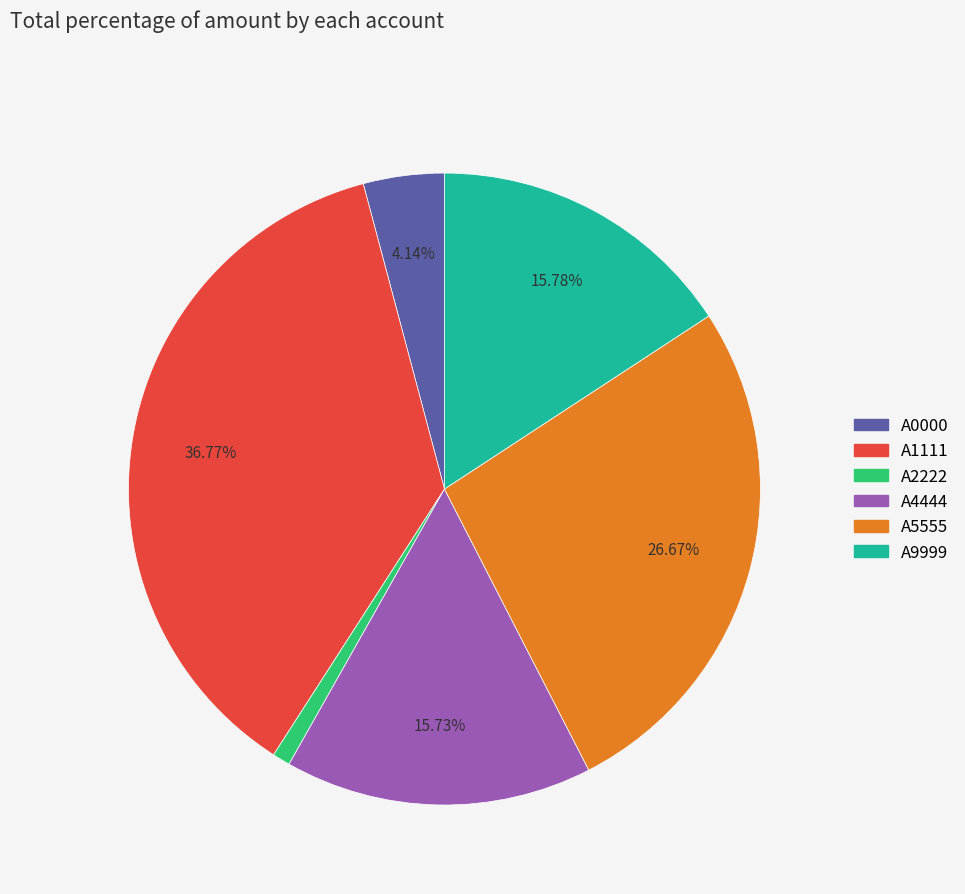

Count the number of slices in the pie.

6